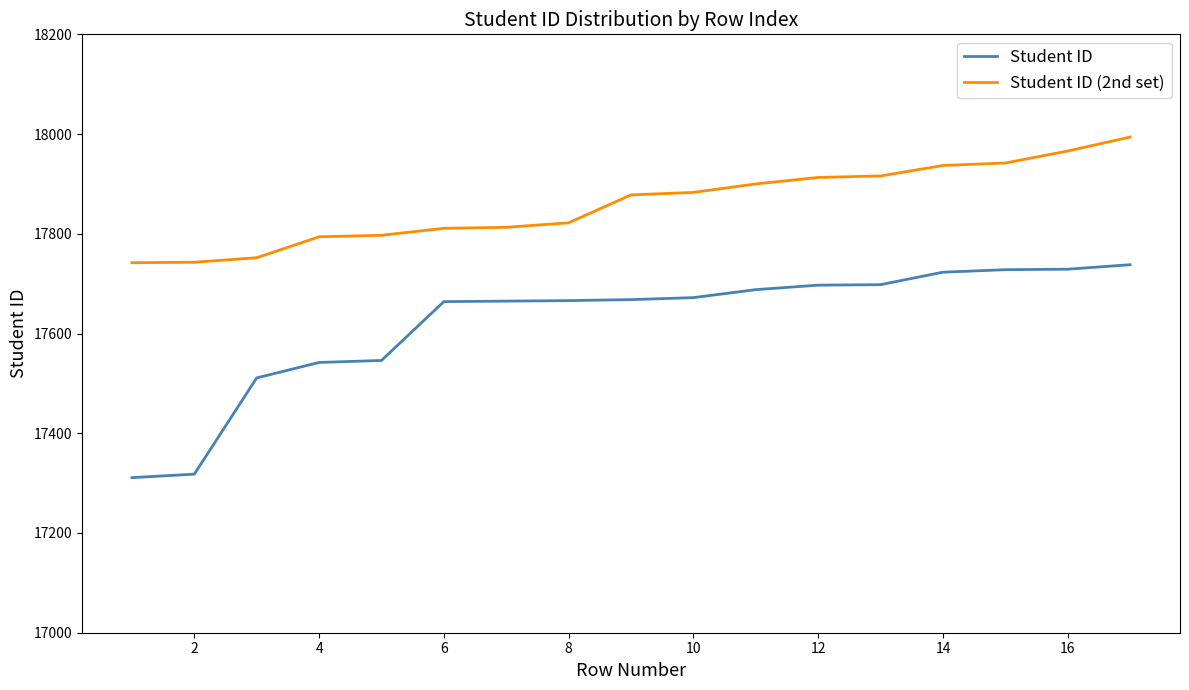

List the series in order of their peak value, lowest first.

Student ID, Student ID (2nd set)